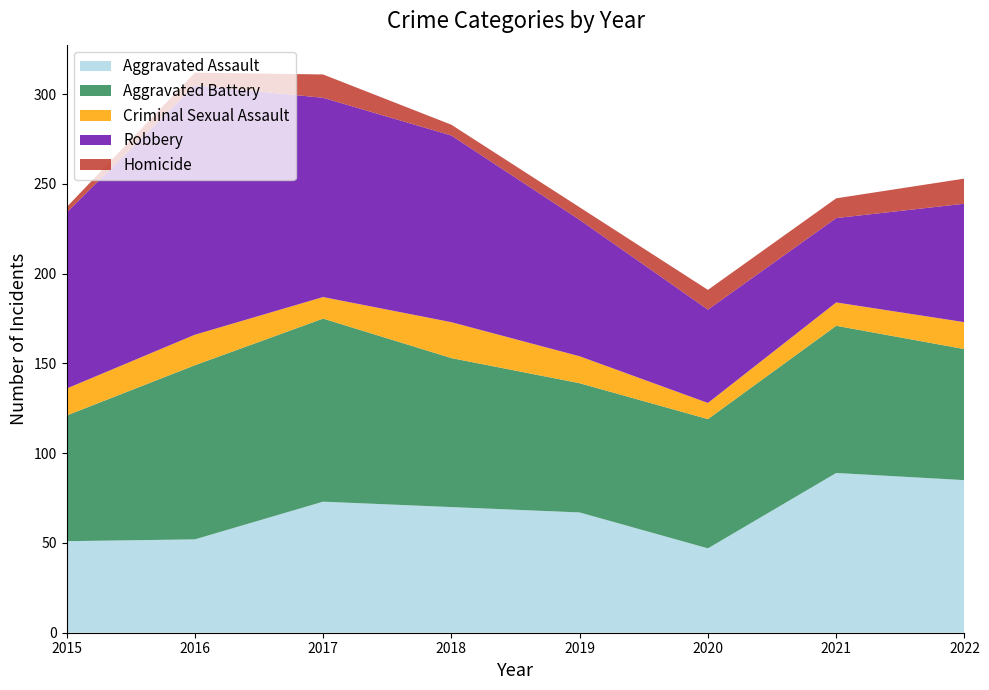

Reading left to right, transcribe all the data shown in this chart.

Aggravated Assault: 2015=51	2016=52	2017=73	2018=70	2019=67	2020=47	2021=89	2022=85
Aggravated Battery: 2015=70	2016=97	2017=102	2018=83	2019=72	2020=72	2021=82	2022=73
Criminal Sexual Assault: 2015=15	2016=17	2017=12	2018=20	2019=15	2020=9	2021=13	2022=15
Robbery: 2015=98	2016=139	2017=111	2018=104	2019=76	2020=52	2021=47	2022=66
Homicide: 2015=3	2016=7	2017=13	2018=6	2019=7	2020=11	2021=11	2022=14